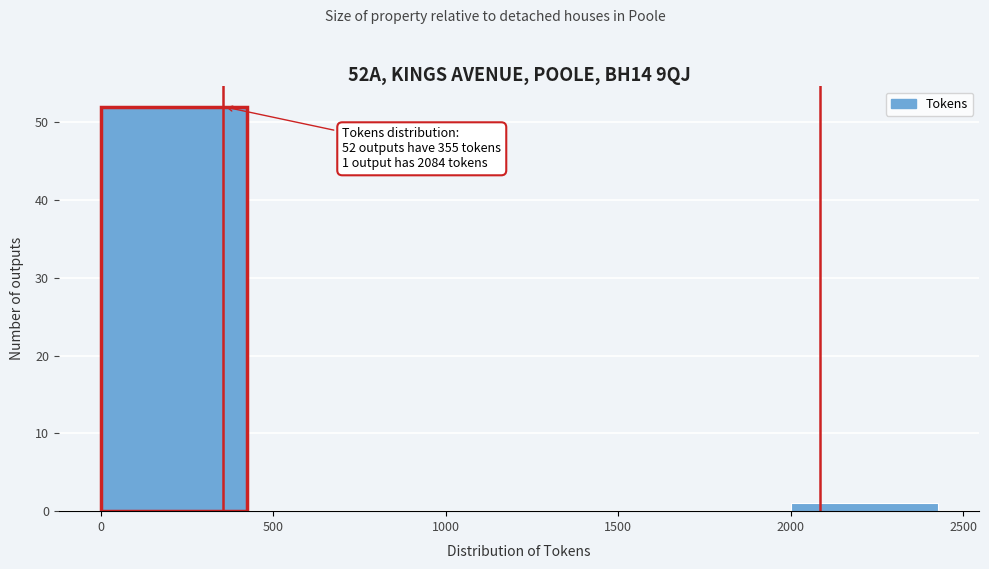

Over which range of the x-axis is the bar tallest?

0 to 500